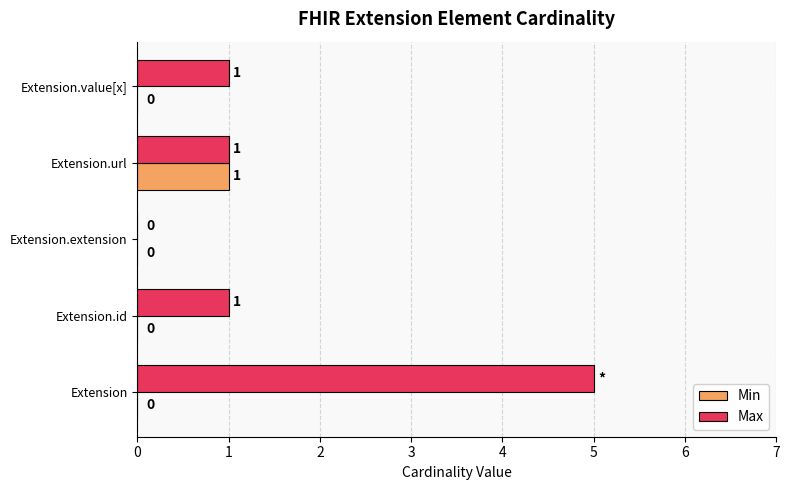

Which series has the largest total across all categories?

Max